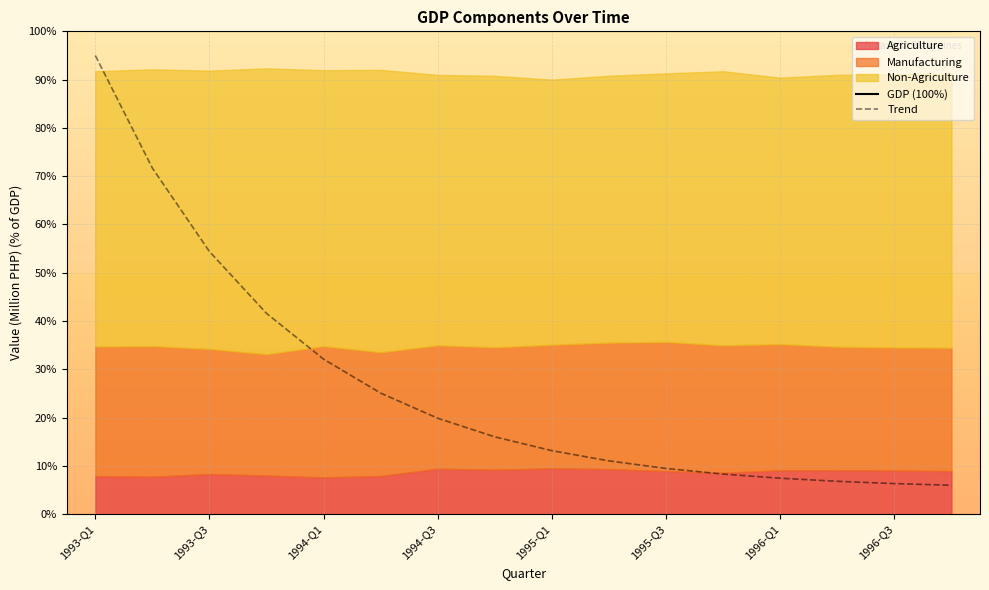

True or false: Trend and GDP (100%) intersect in this chart.

False